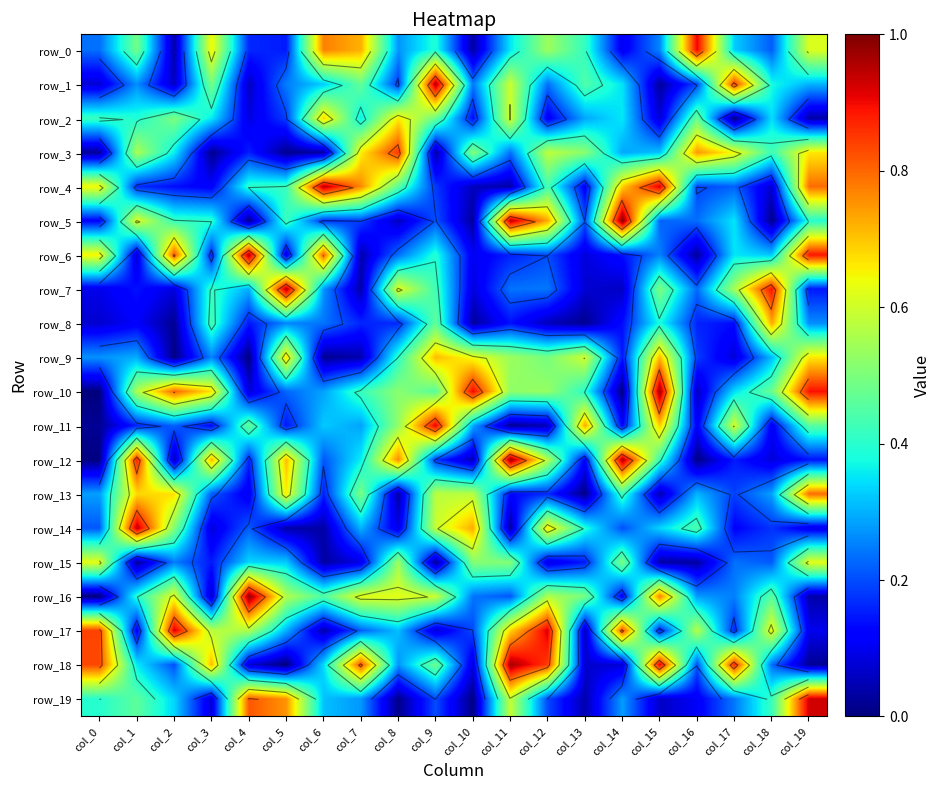

At which label is row_10 closest to 0?

col_0